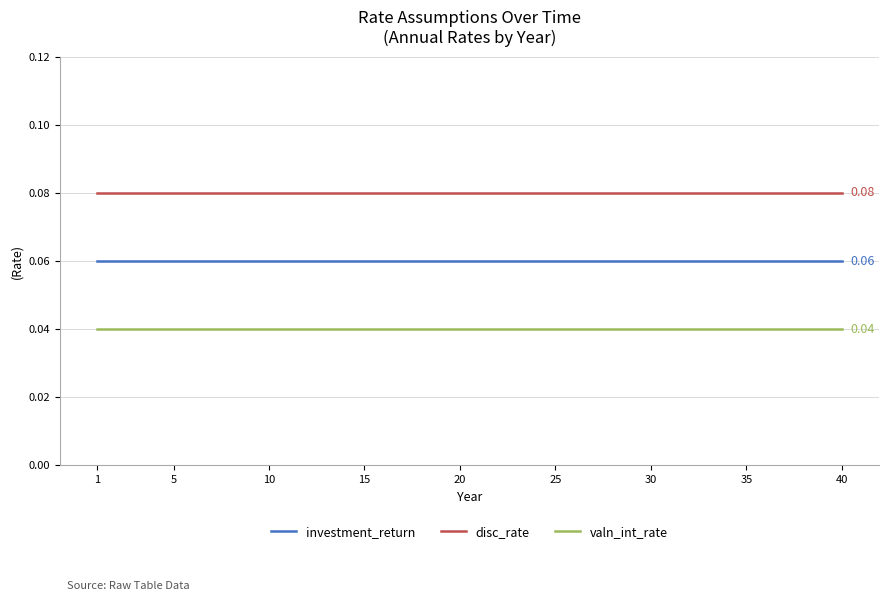

At how many categories does at least one series exceed 0?

40